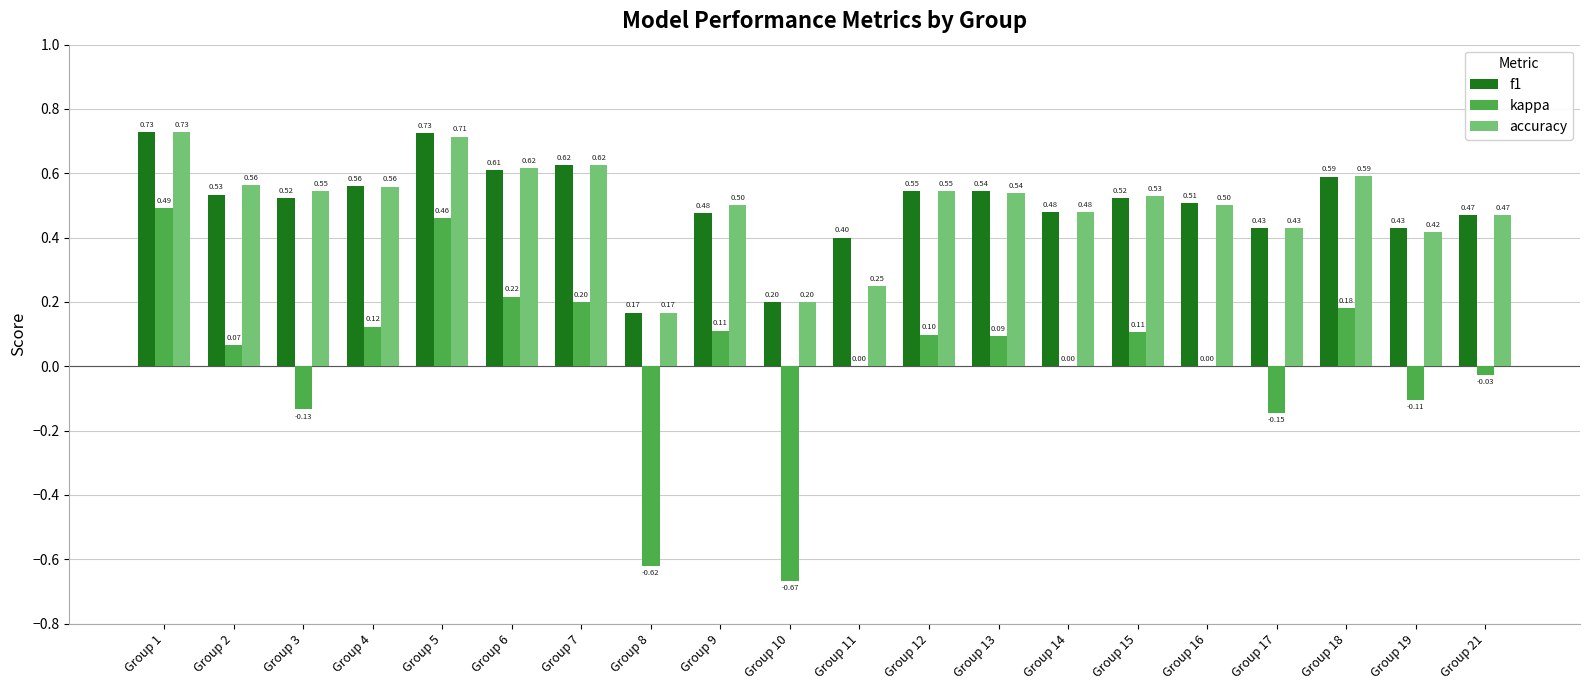

At which category is the sum across all series the highest?

Group 1